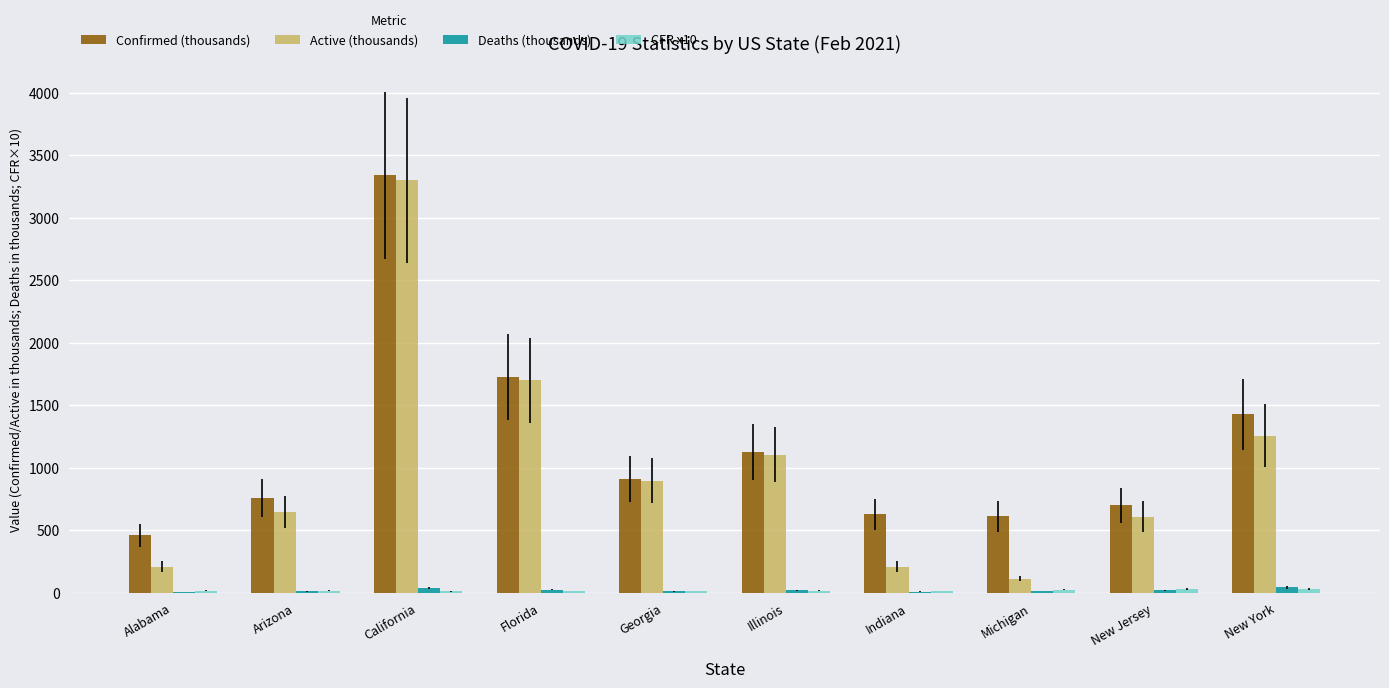

Between California and Indiana, which series saw the biggest shift?

Active (thousands)